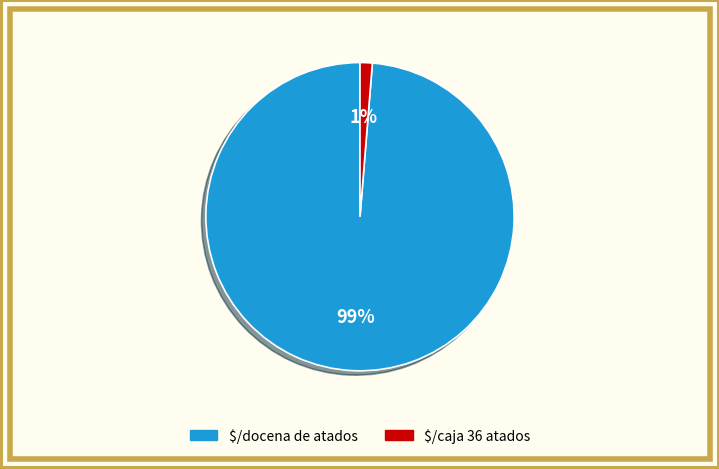

Is there any slice that represents more than half of the pie?

Yes